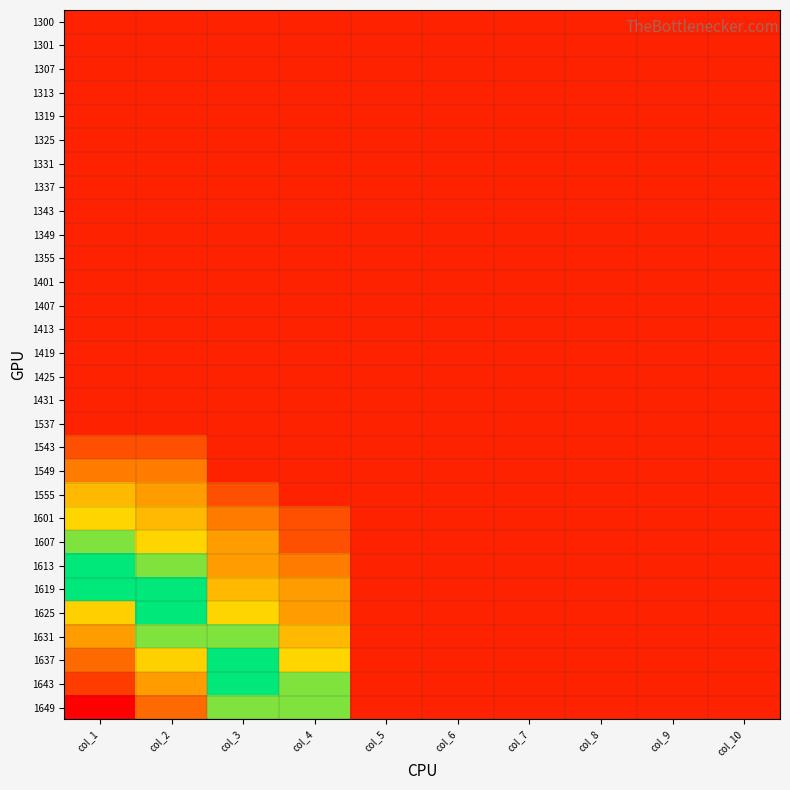

Which label corresponds to the largest value in the chart?

col_1